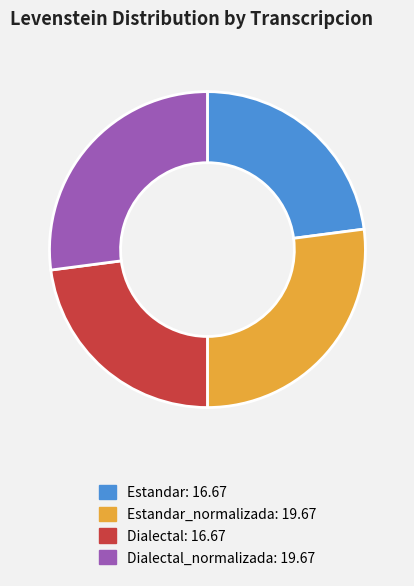

Is there any slice that represents more than half of the pie?

No